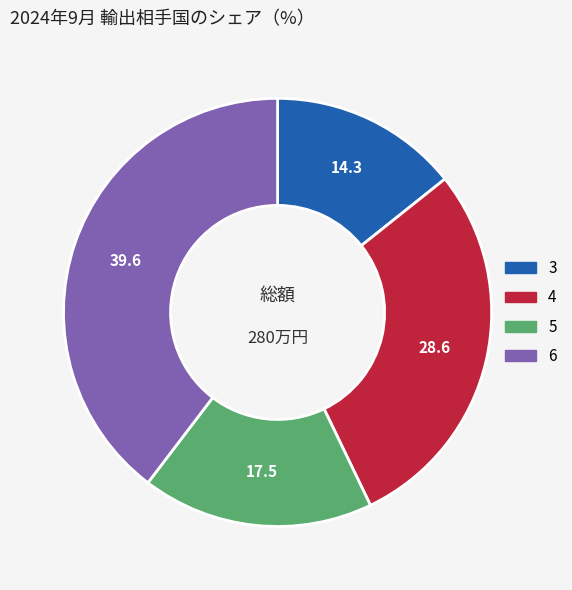

Which slice is the smallest?

3